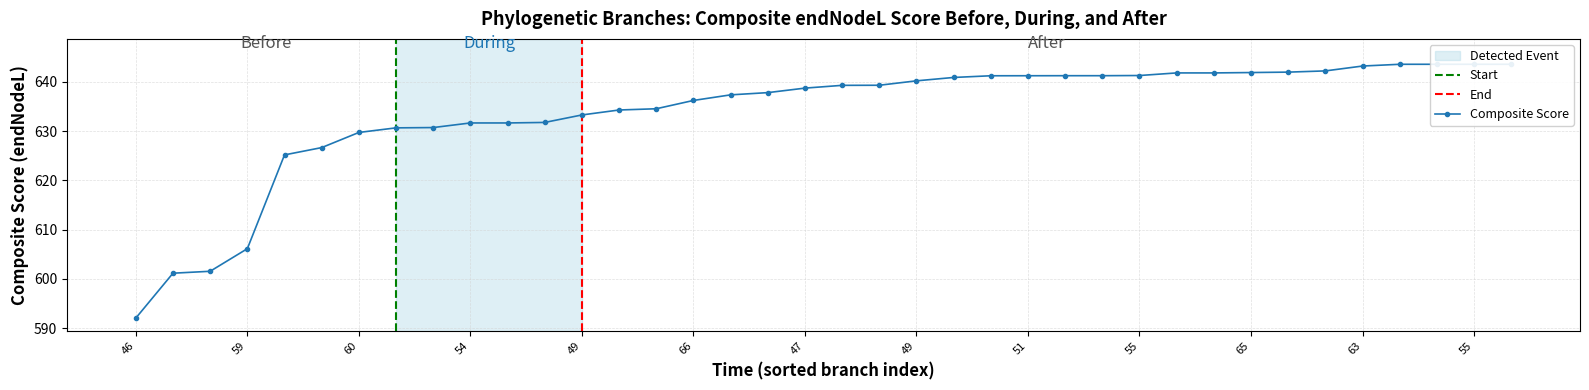

What is the change in value from 50 to 56?

+4.9